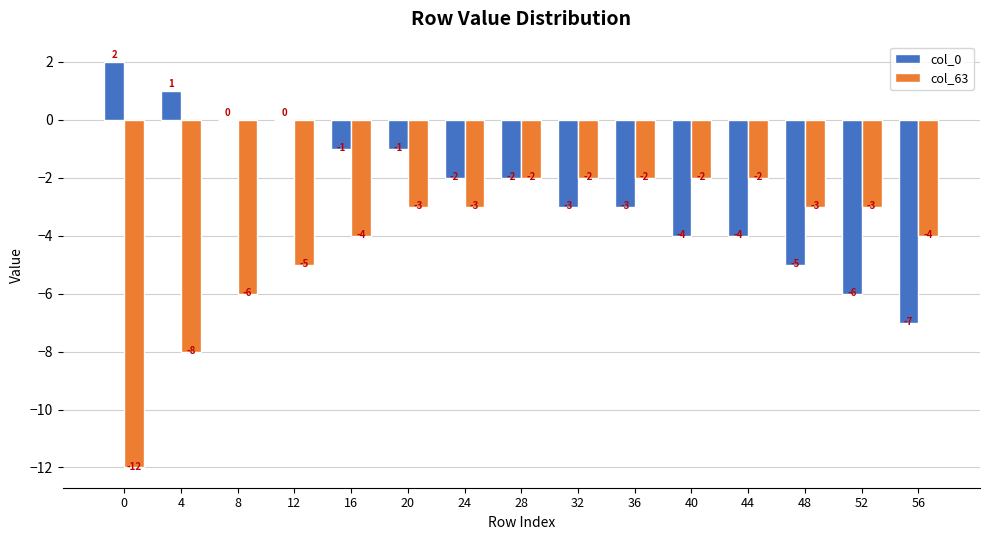

Between 20 and 44, which series saw the biggest shift?

col_0